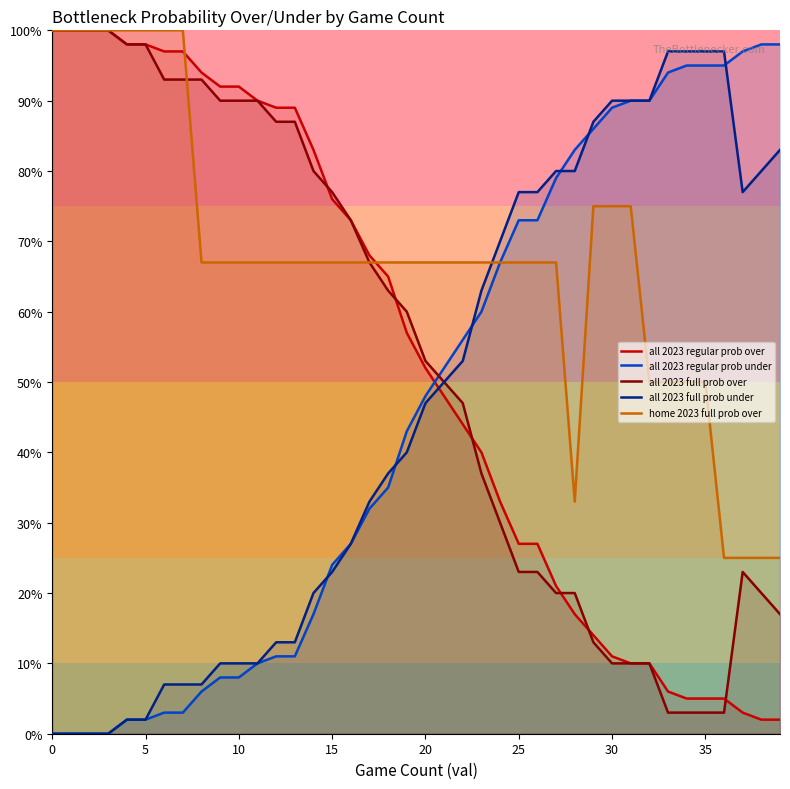

Is this an area chart (filled region under the line)?

No